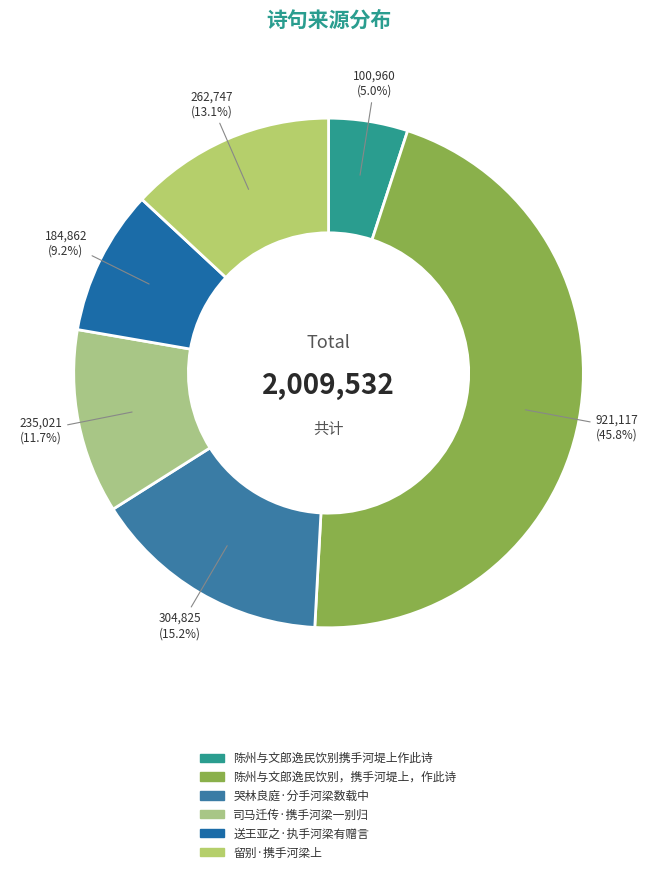

Does 司马迁传·携手河梁一别归 account for over 50% of the chart?

No